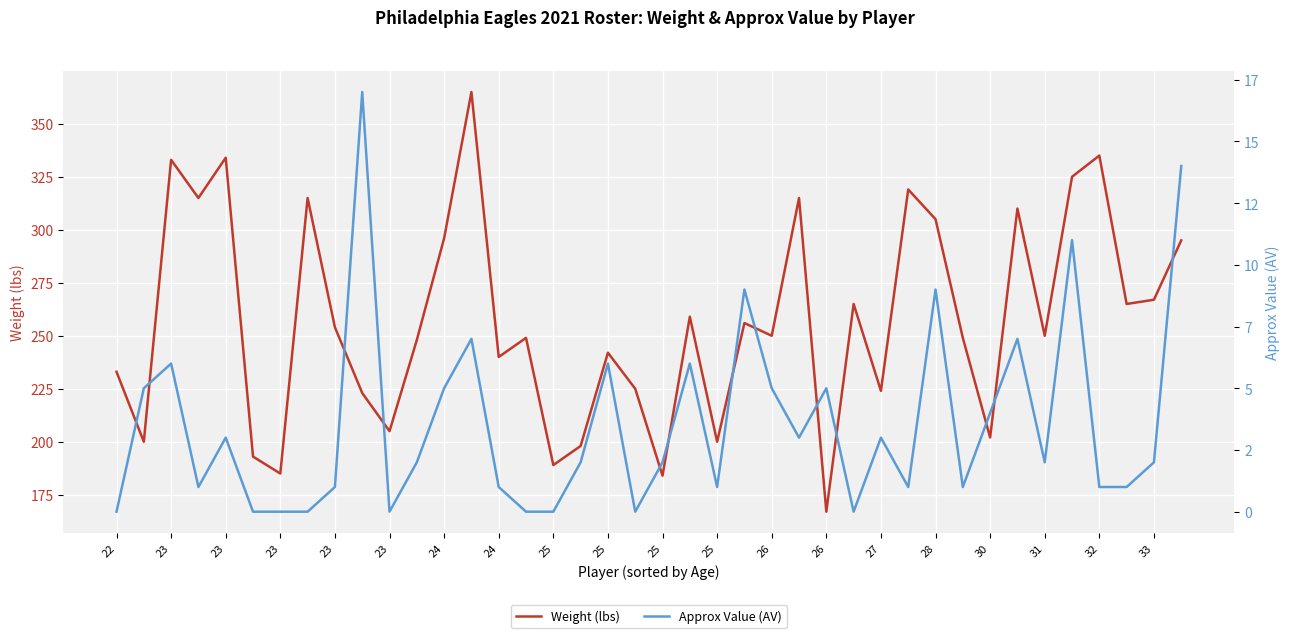

List the series in order of their overall mean, highest first.

Weight (lbs), Approx Value (AV)